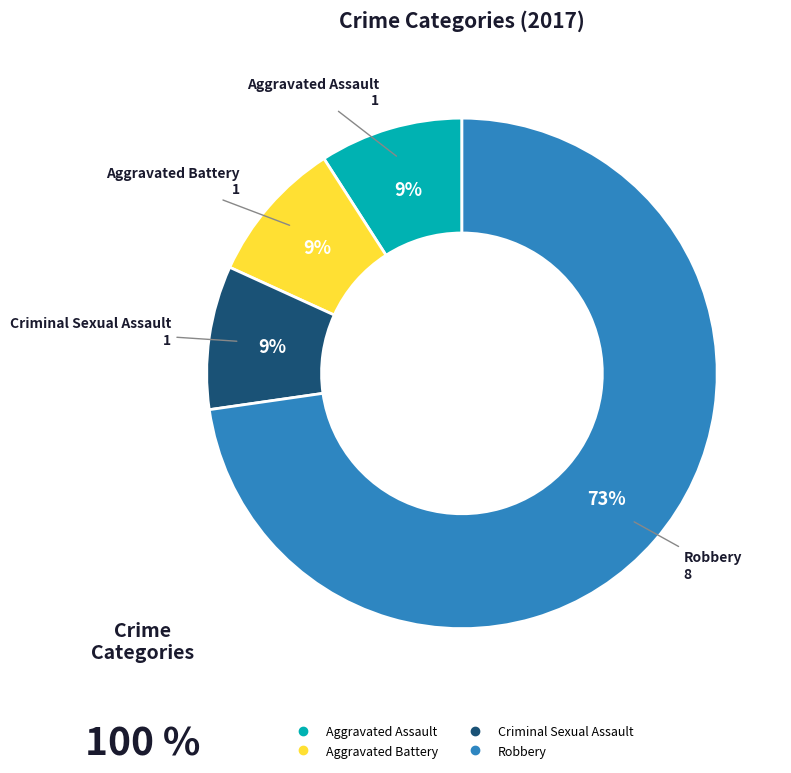

What percentage is the Robbery slice, to the nearest percent?

73%